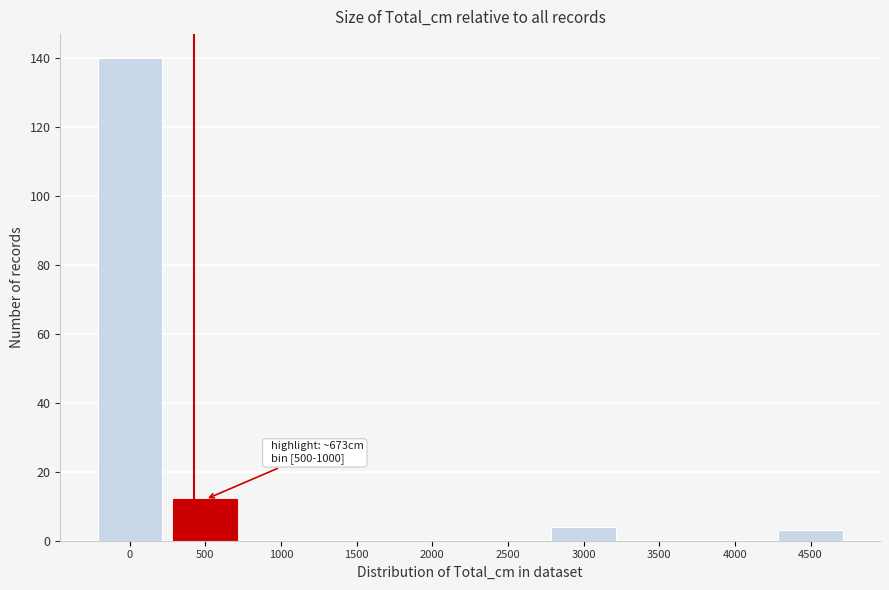

Reading left to right, what are all the values shown in this chart?

0=140	500=12	1000=0	1500=0	2000=0	2500=0	3000=4	3500=0	4000=0	4500=3